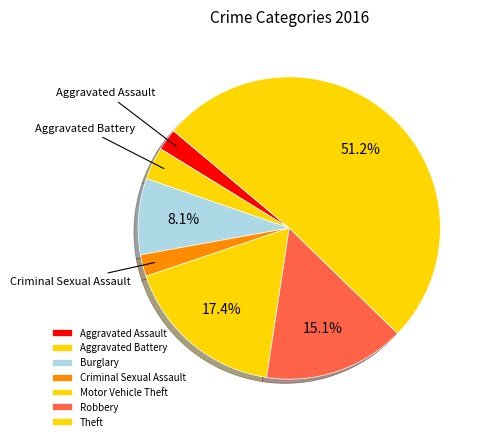

What is the change in value from Burglary to Theft?

+37